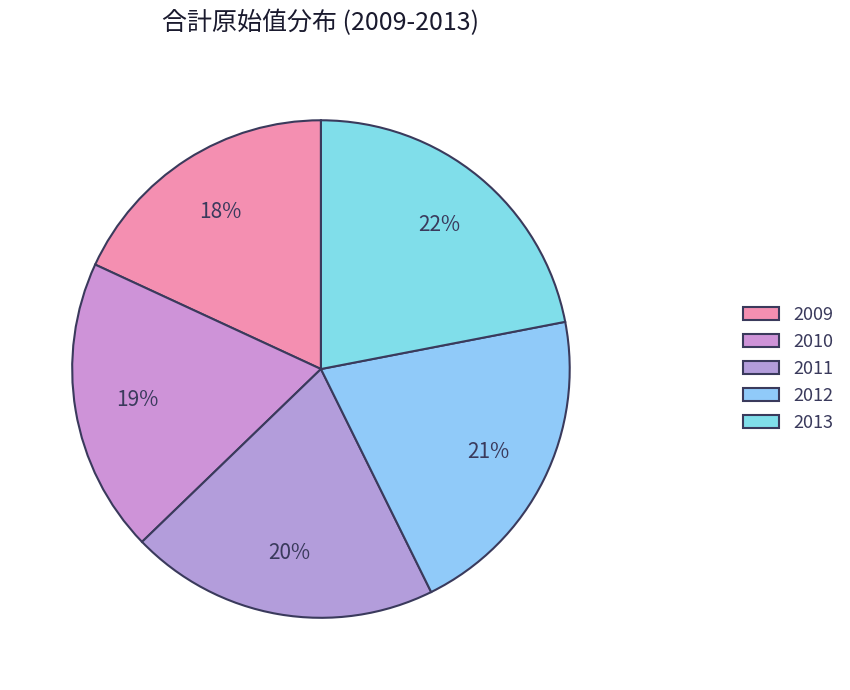

How many segments does this pie chart have?

5